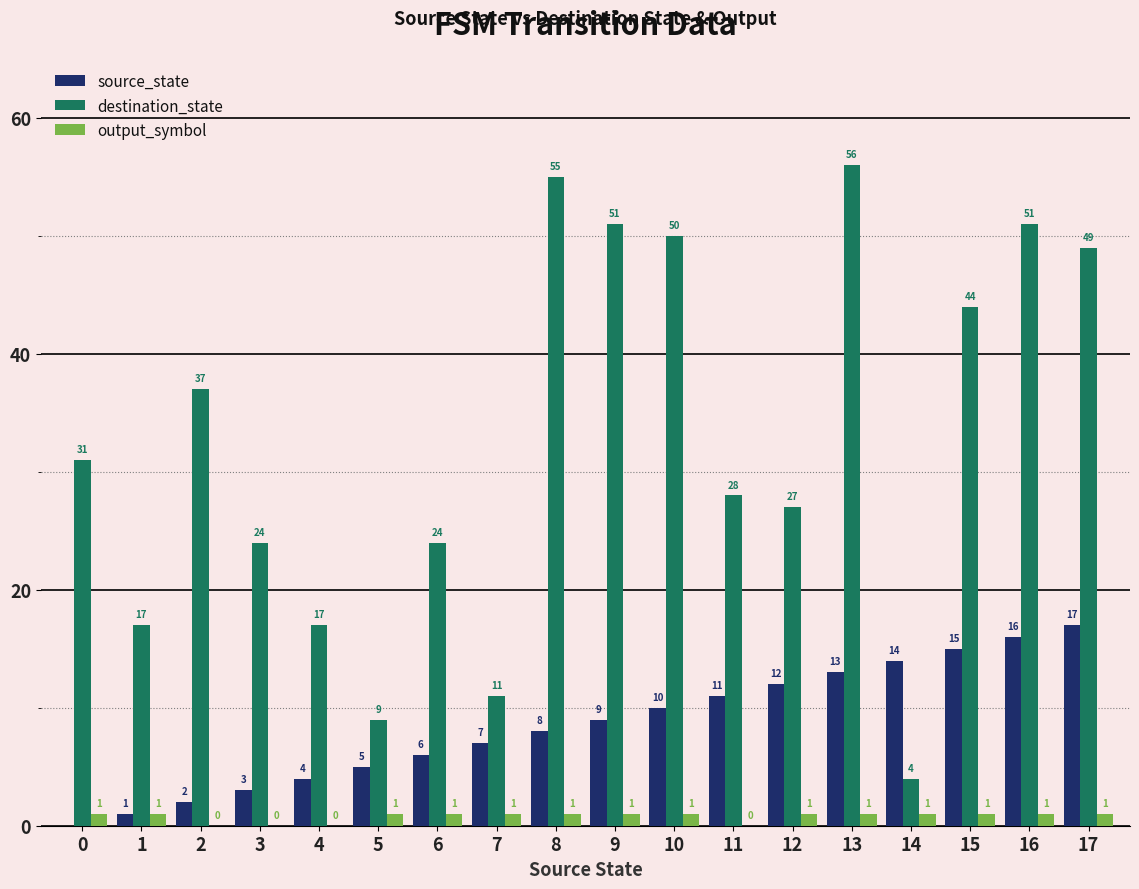

What is the maximum value for destination_state?

56